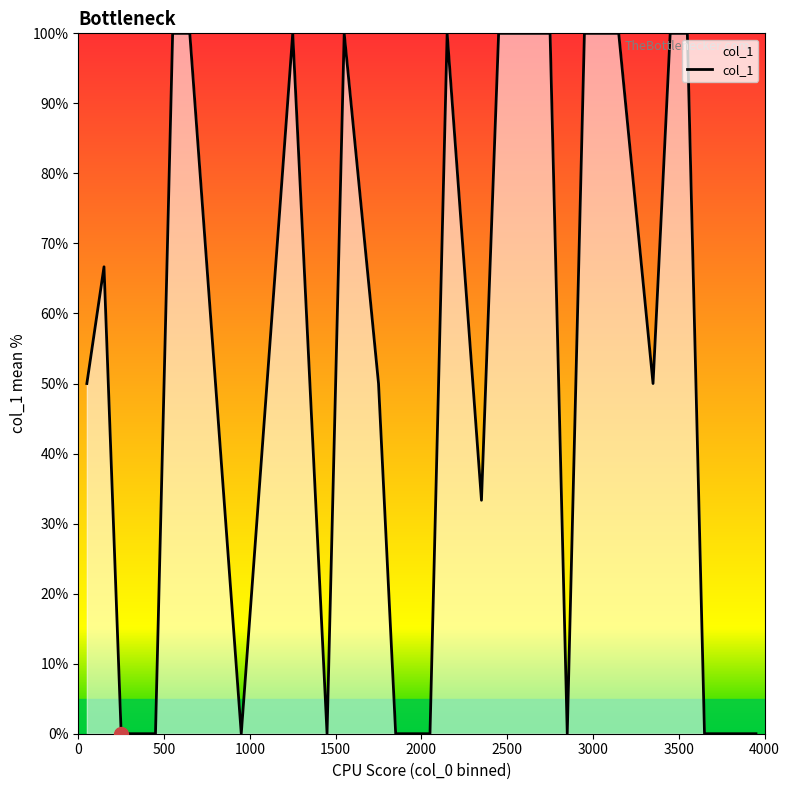

What is the difference between the maximum and second lowest values?

100.0